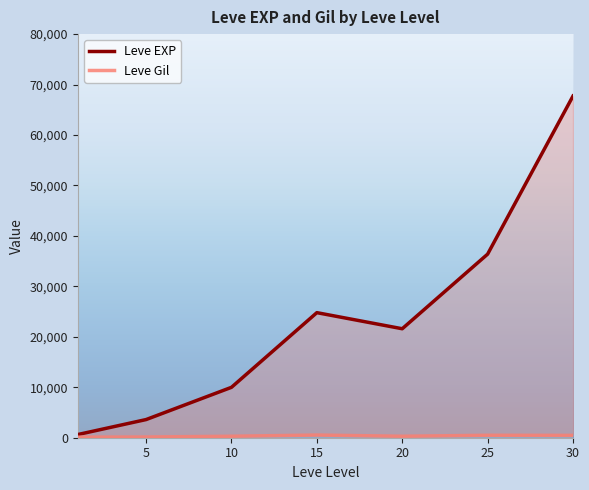

What is the smallest value displayed?

113